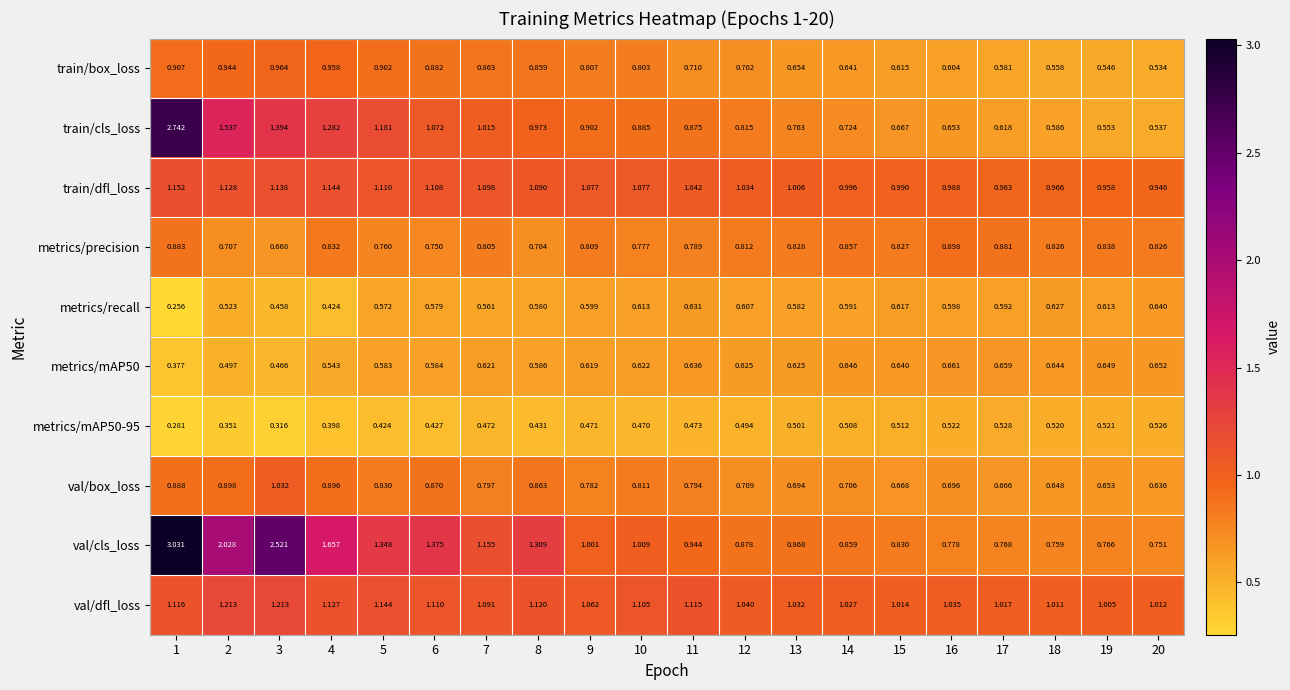

Which series has the largest range (max minus min)?

val/cls_loss